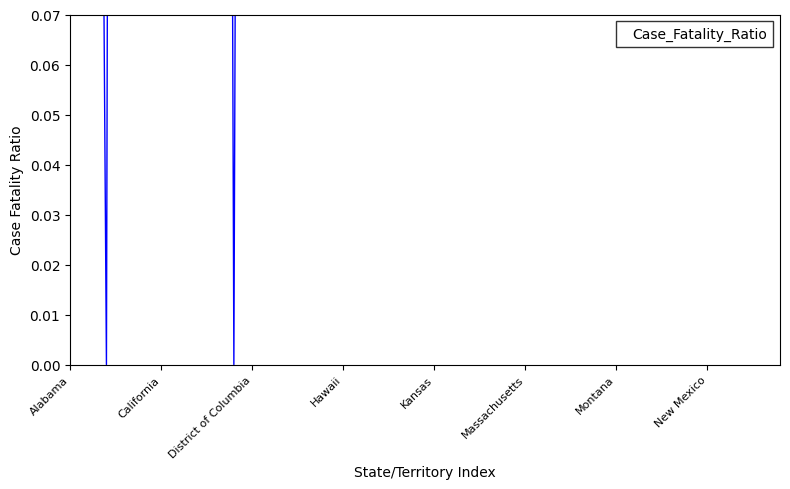

Rank the categories by value from lowest to highest.

District of Columbia, 9, 39, California, 15, 33, 31, 37, 27, Montana, 14, Massachusetts, 38, 10, 23, 8, 20, 17, 21, 16, 11, 19, Kansas, 30, 29, 18, 36, 24, 25, 35, 32, 12, 22, New Mexico, Hawaii, 26, Alabama, 34, 28, 13